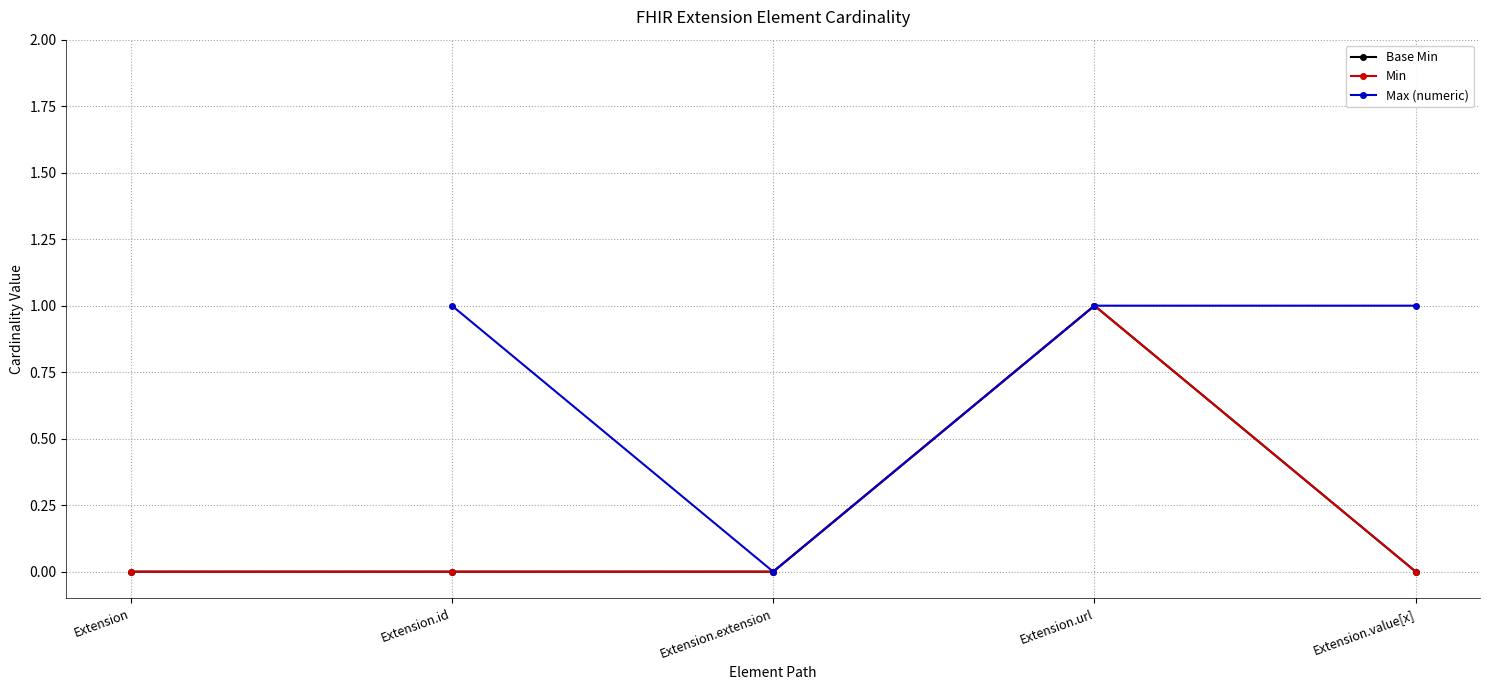

Is it true that Base Min equals 0.7 at Extension?

False